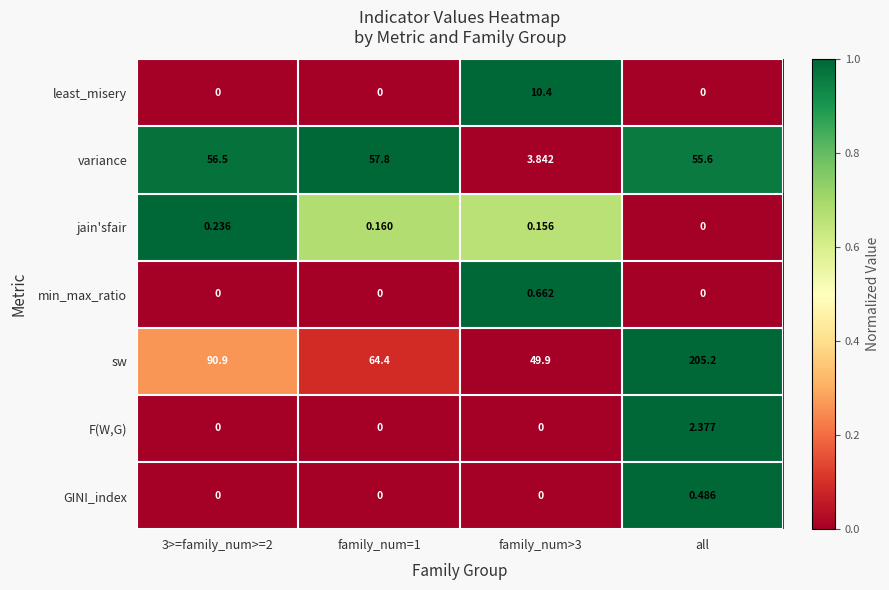

List the series in order of their peak value, lowest first.

jain'sfair, GINI_index, min_max_ratio, F(W,G), least_misery, variance, sw